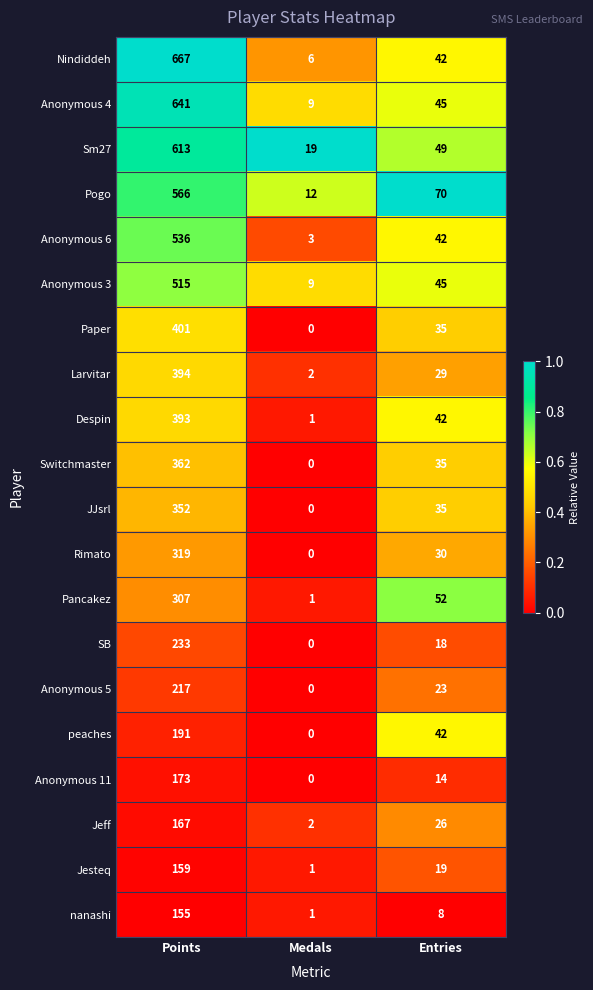

Is the value of Paper at Entries greater than the value of Despin at Medals?

Yes